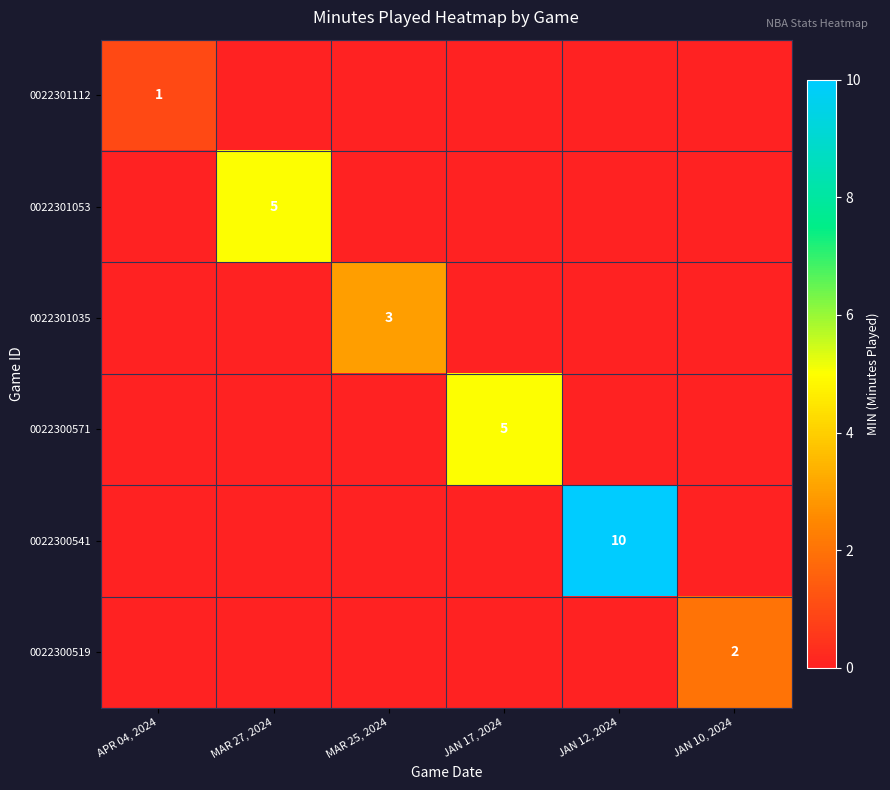

Count the number of data series in this chart.

6